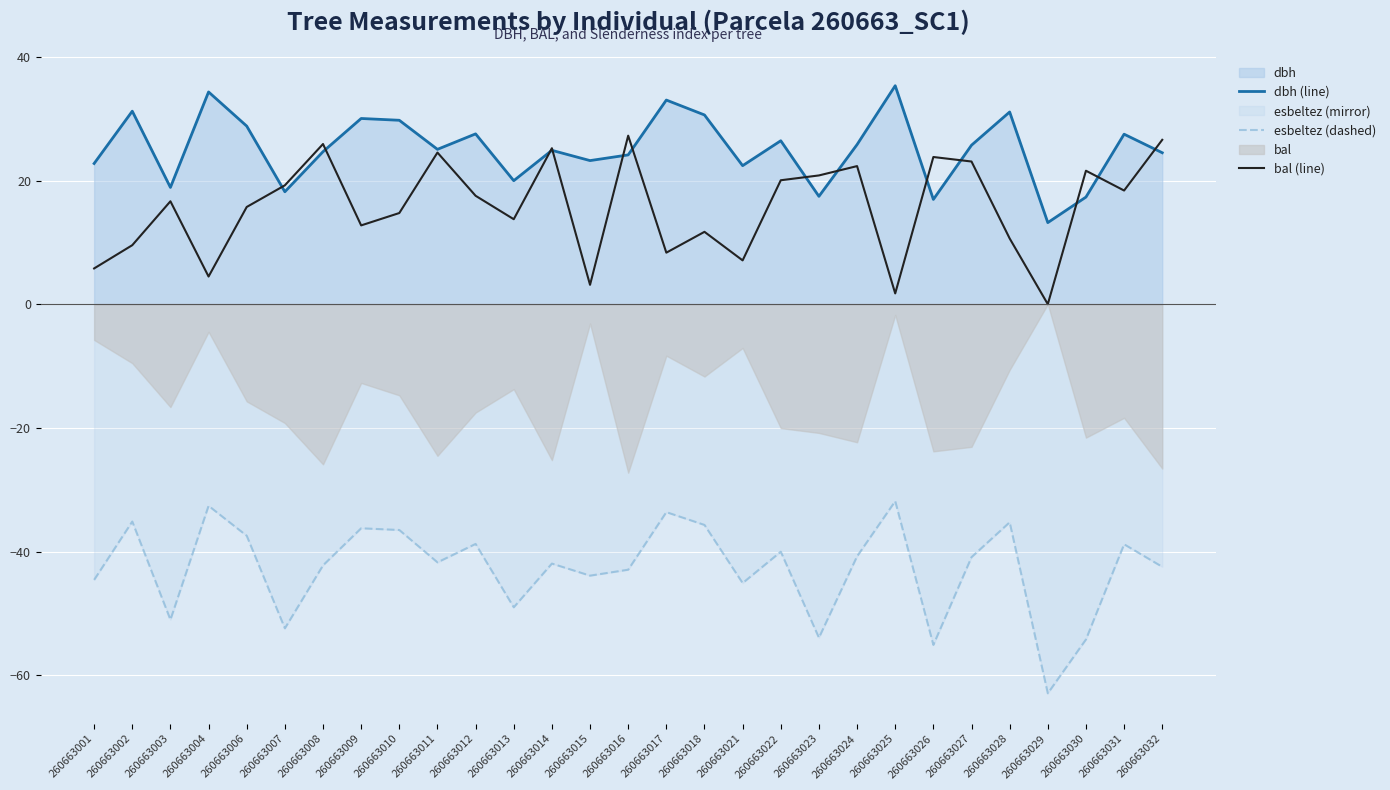

The value of dbh (line) at 260663012 is 27.5. True or false?

True